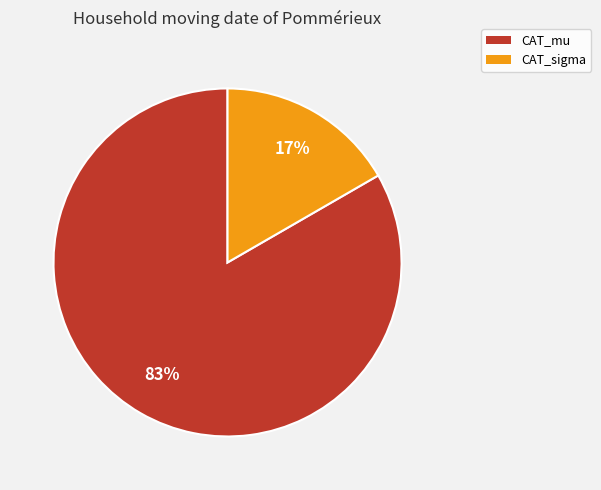

To the nearest percent, what is the combined percentage of CAT_mu and CAT_sigma?

100%